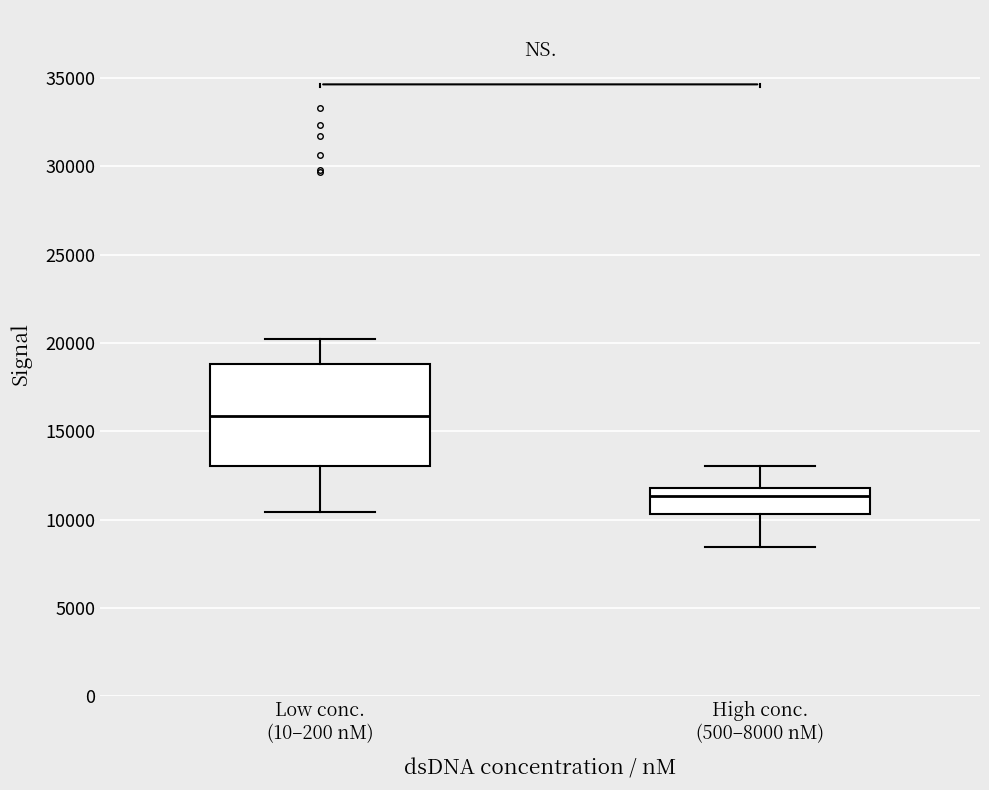

Which box has the highest median line?

Low conc. (10–200 nM)